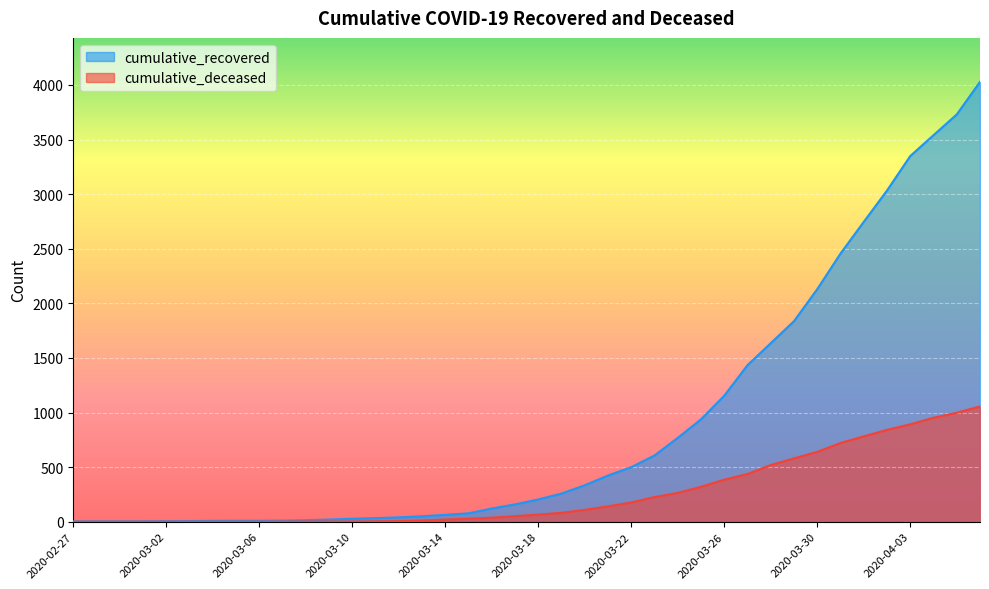

At which category does the chart reach its minimum across all series?

2020-02-27